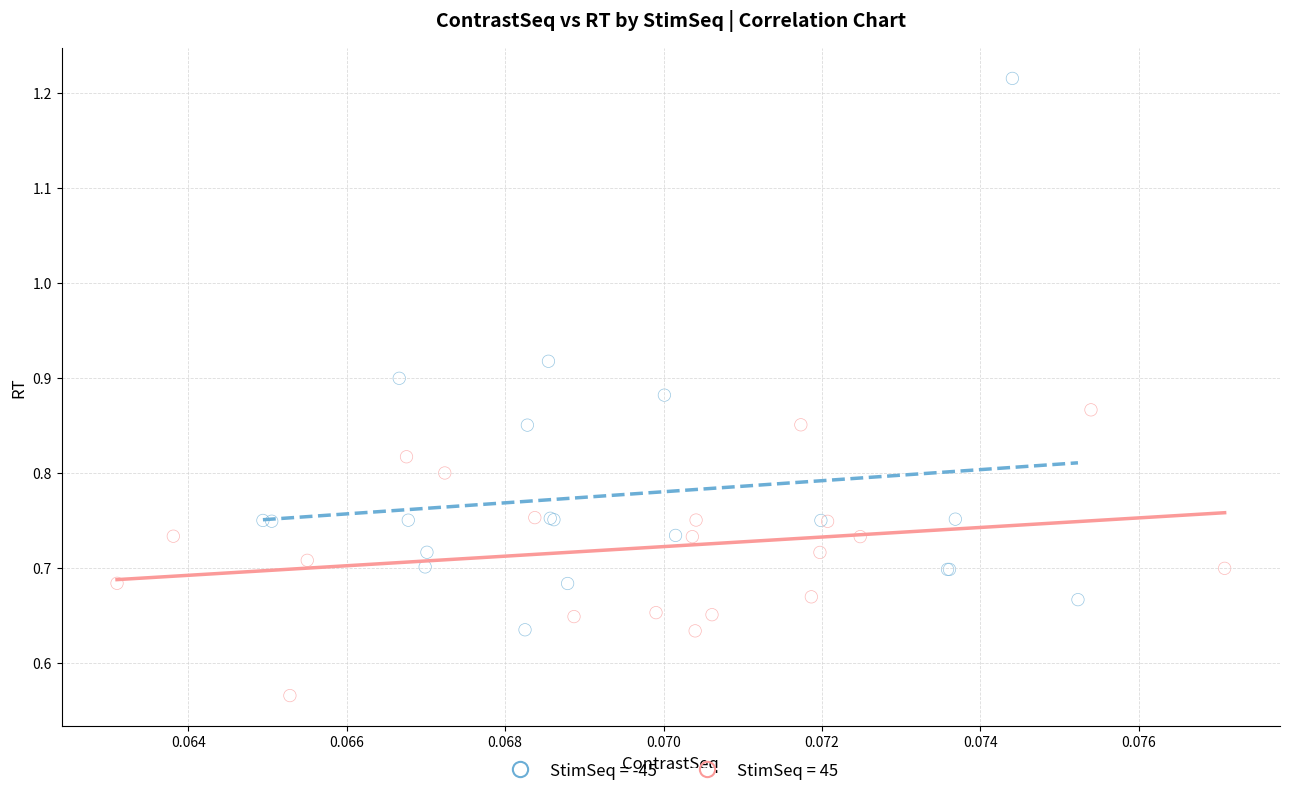

Which series reaches the minimum Y coordinate?

StimSeq = 45